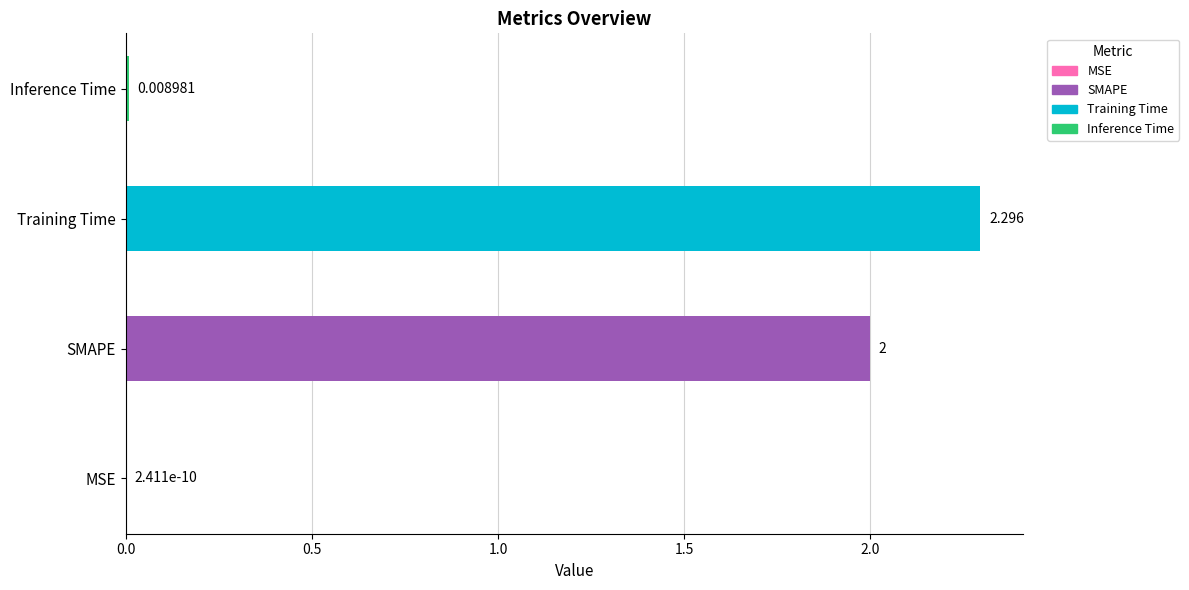

Which label corresponds to the largest value in the chart?

Training Time